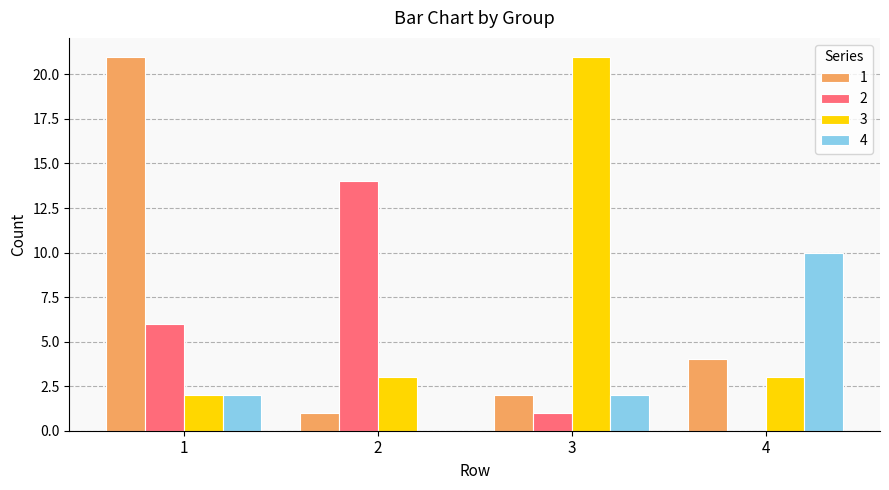

The value of 2 at 2 is 9. True or false?

False